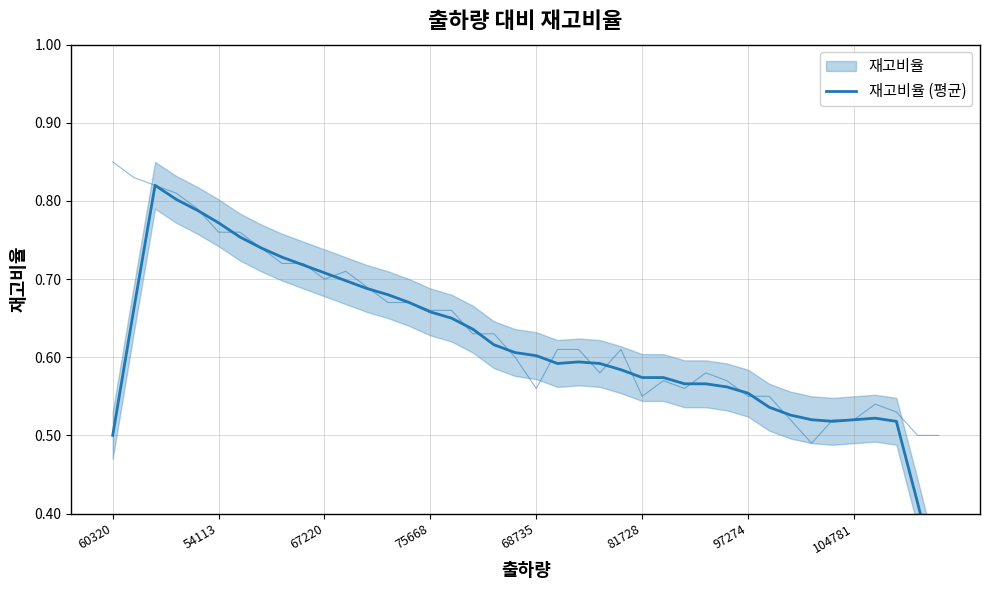

What is the sum of the values at 27 and 20?

1.2